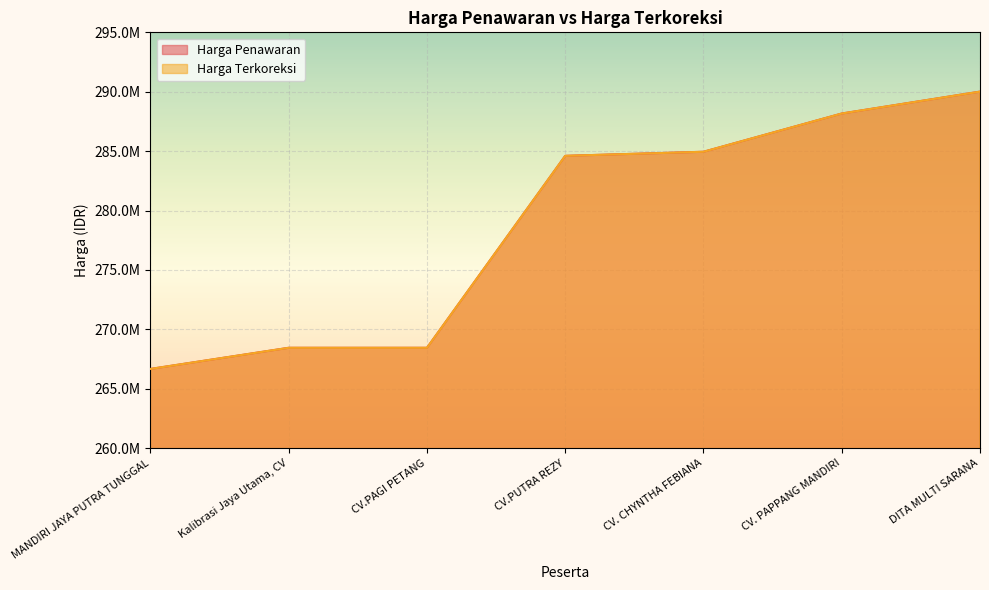

True or false: Harga Terkoreksi has a value of 179332482.2 at CV.PAGI PETANG.

False